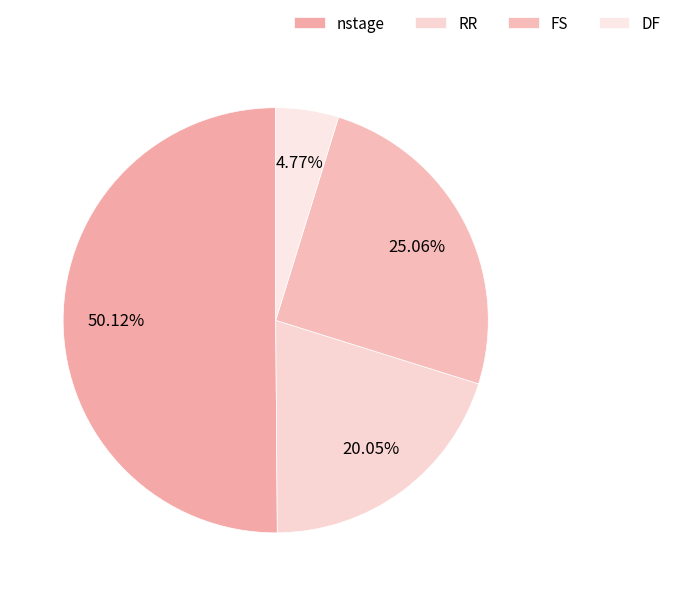

The RR slice represents 20% of the pie. True or false?

True